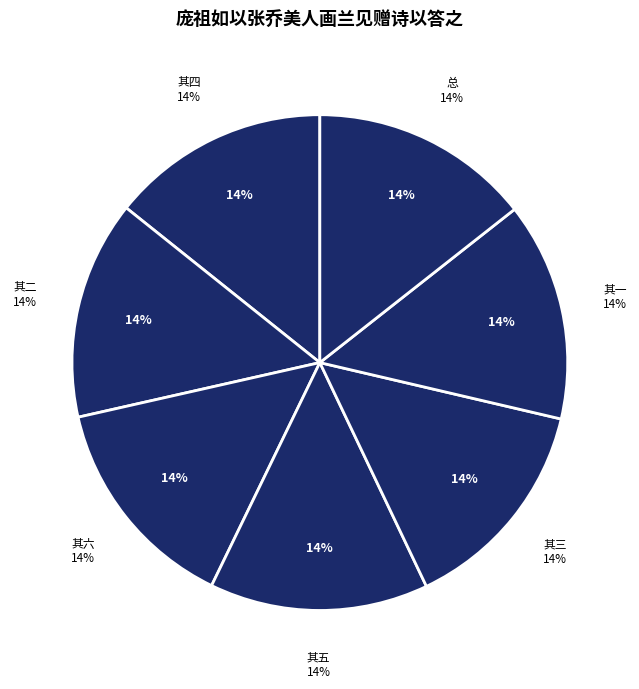

Which slice is the smallest?

庞祖如以张乔美人画兰见赠诗以答之 其一